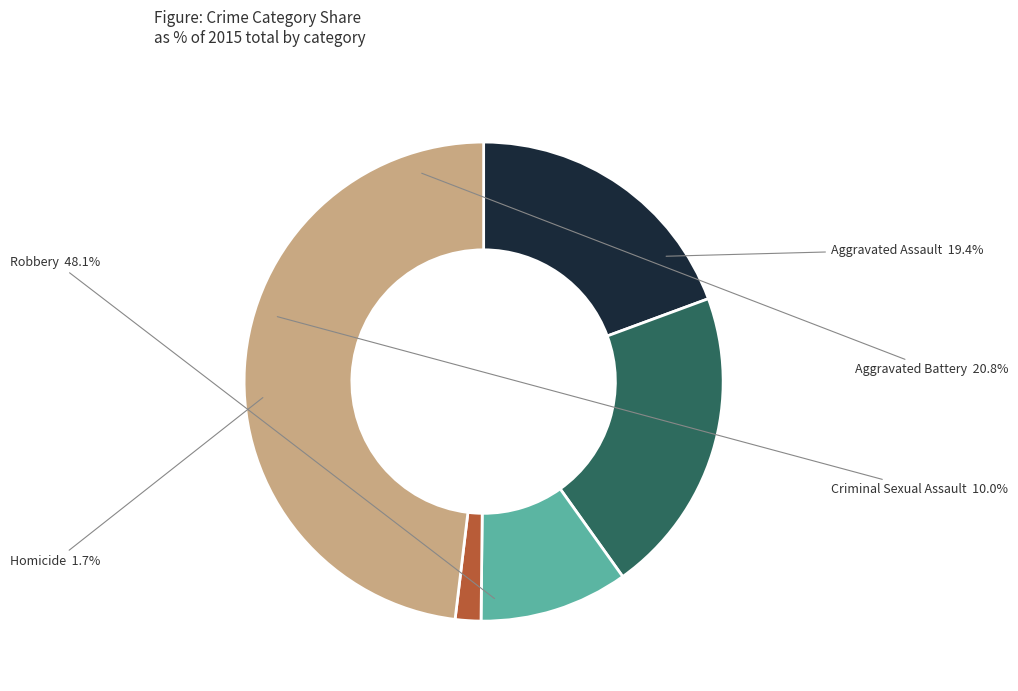

Which slice is the largest?

Robbery